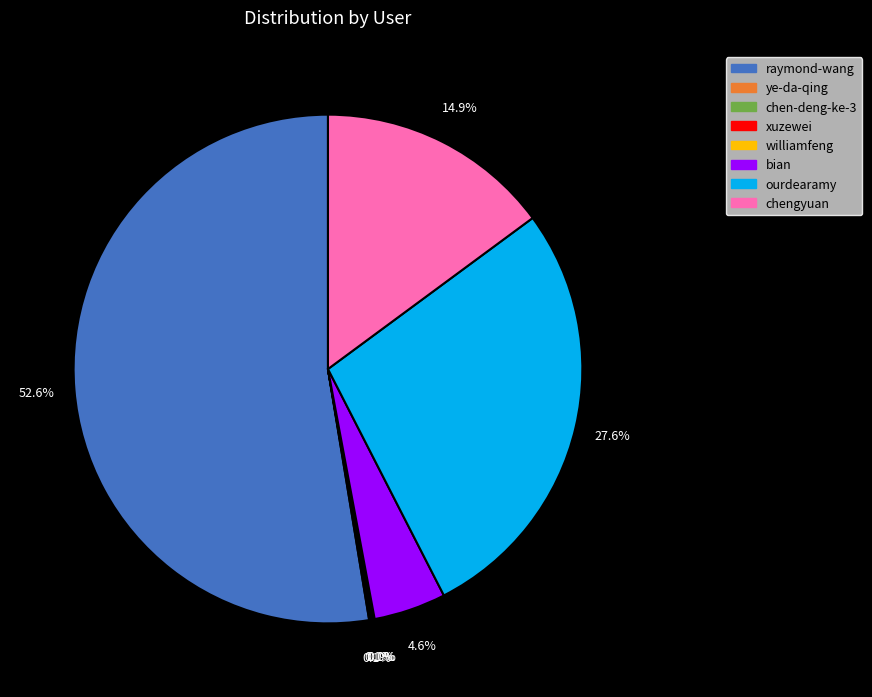

Is there a majority slice in this chart?

Yes